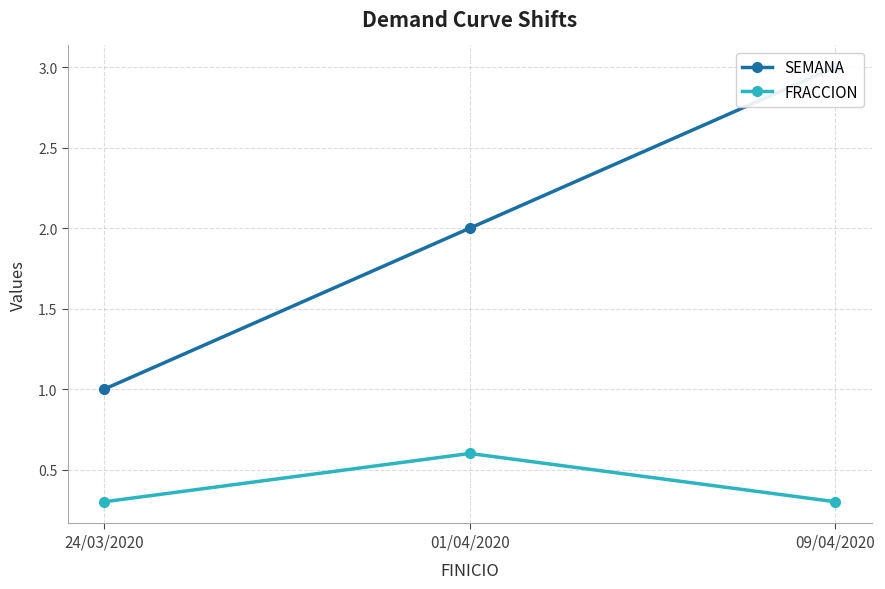

What is the total value across all series at 24/03/2020?

1.3